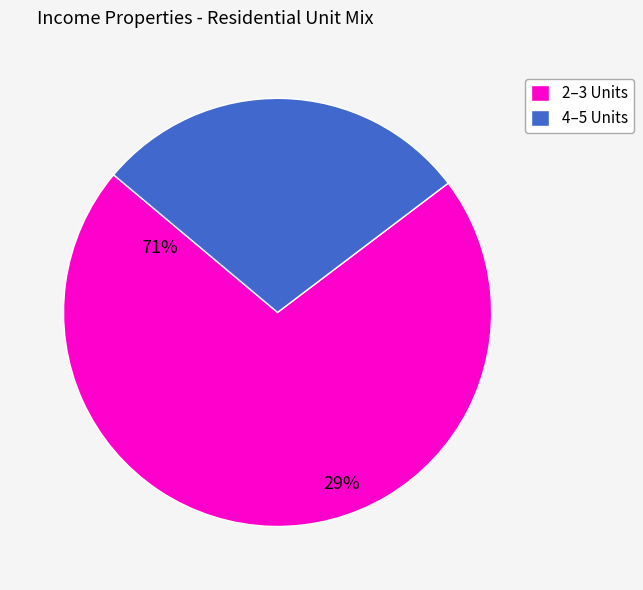

Rank the categories by value from lowest to highest.

4–5 Units, 2–3 Units